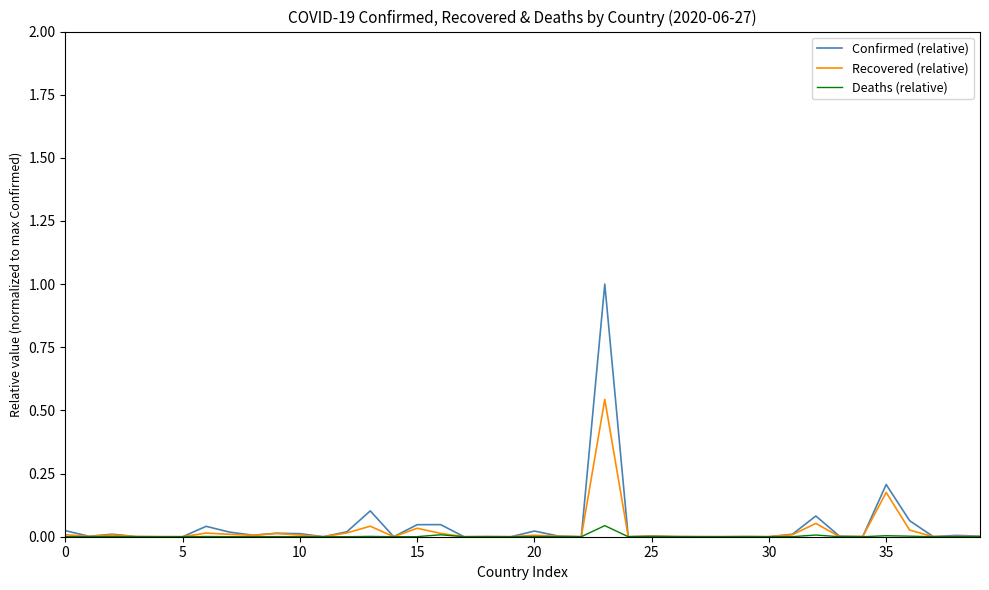

Rank the series by their maximum value, from highest to lowest.

Confirmed (relative), Recovered (relative), Deaths (relative)